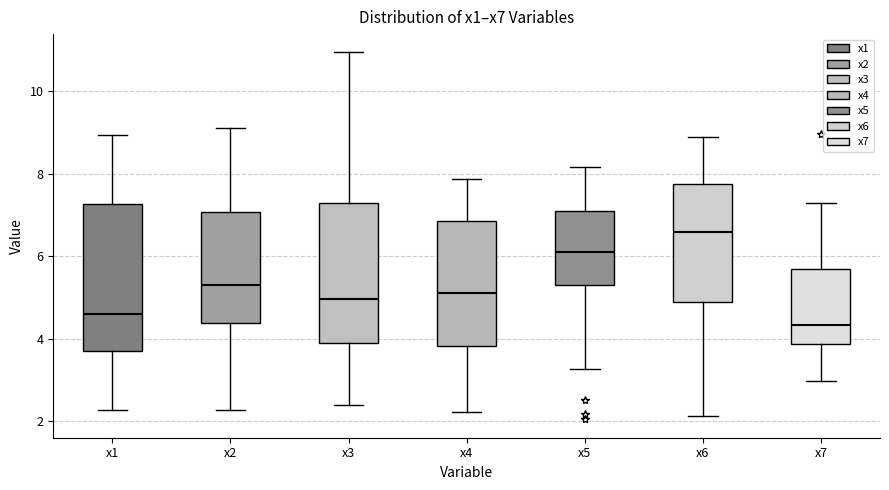

Which box's median line is the highest?

x6